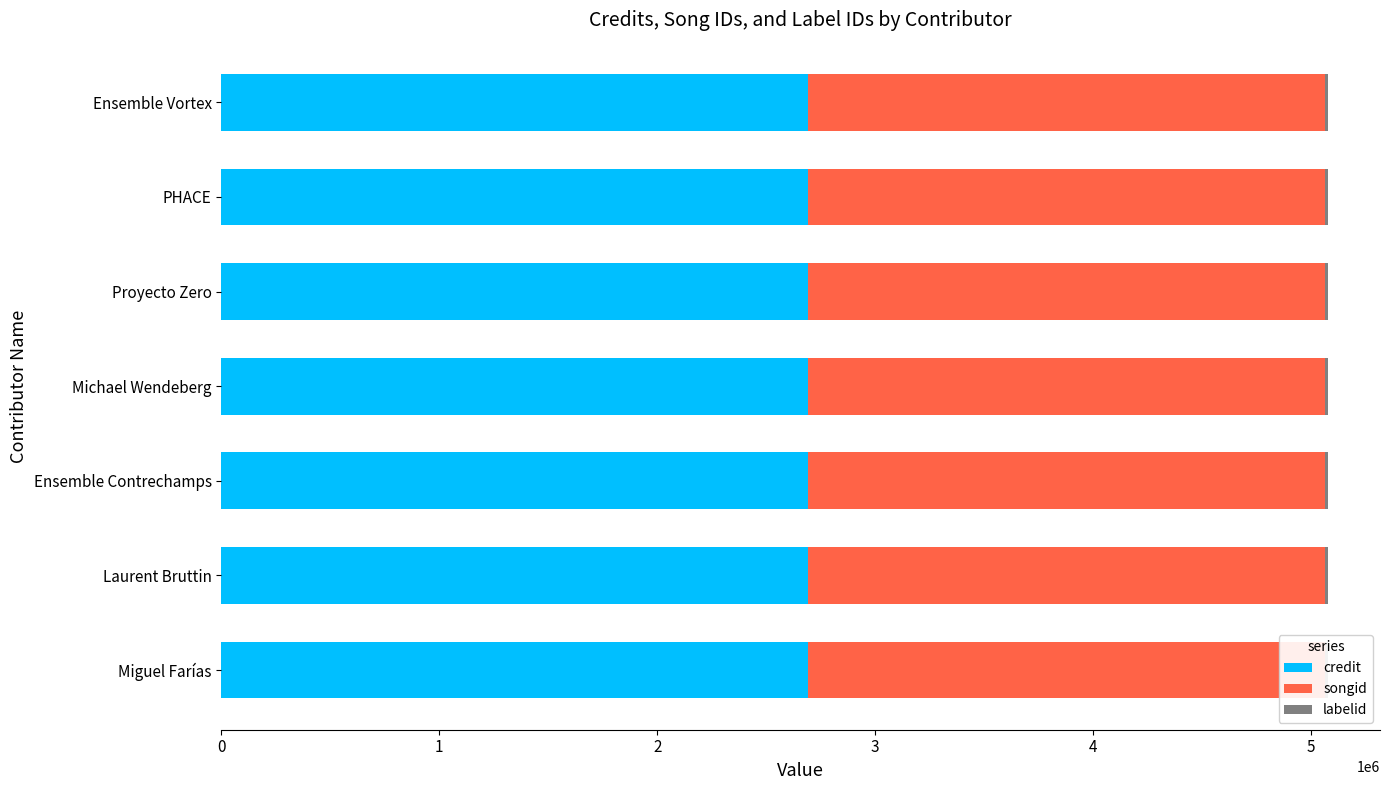

How many distinct data groups are displayed?

3